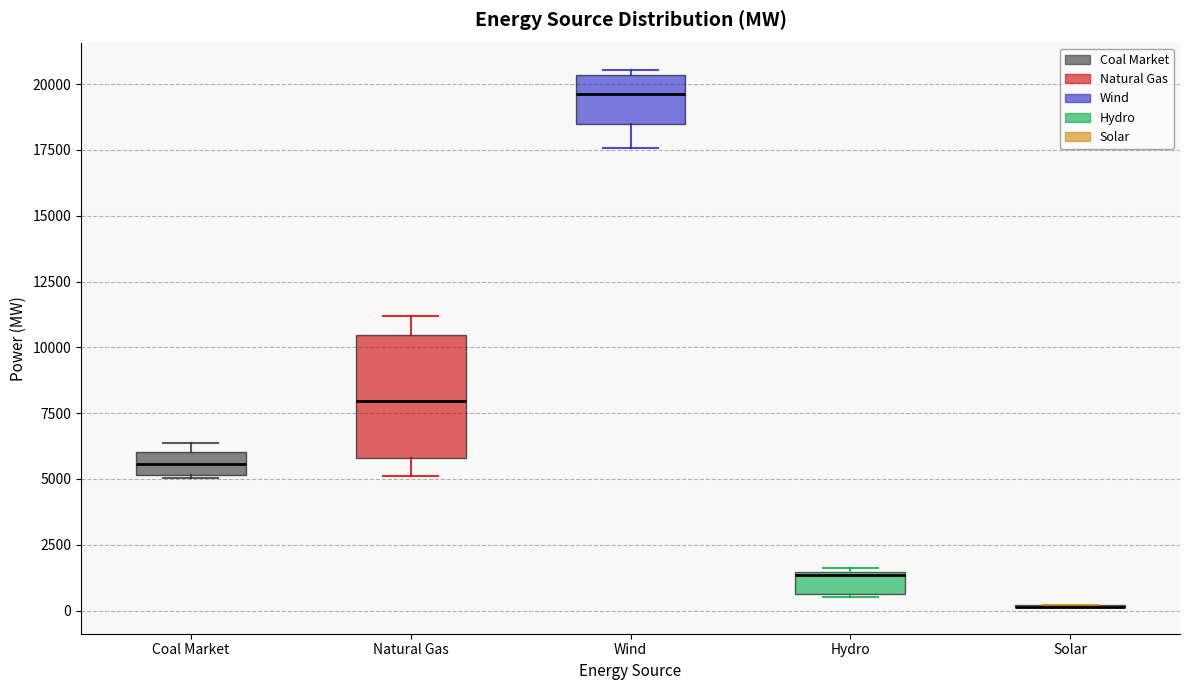

Reading left to right, transcribe this box plot: for each box, give where its median line is, the range the box spans, and where its two whiskers end, as read against the y-axis. The values are not printed on the chart, so give them approximately, as read against the axis.

Coal Market: median 5500, box 5000 to 6000, whiskers 5000 to 6500
Natural Gas: median 8000, box 6000 to 10500, whiskers 5000 to 11000
Wind: median 19500, box 18500 to 20500, whiskers 17500 to 20500 (just above the box's upper edge)
Hydro: median 1500, box 500 to 1500, whiskers 500 to 1500
Solar: box collapsed to a line at 0, whiskers 0 to 0